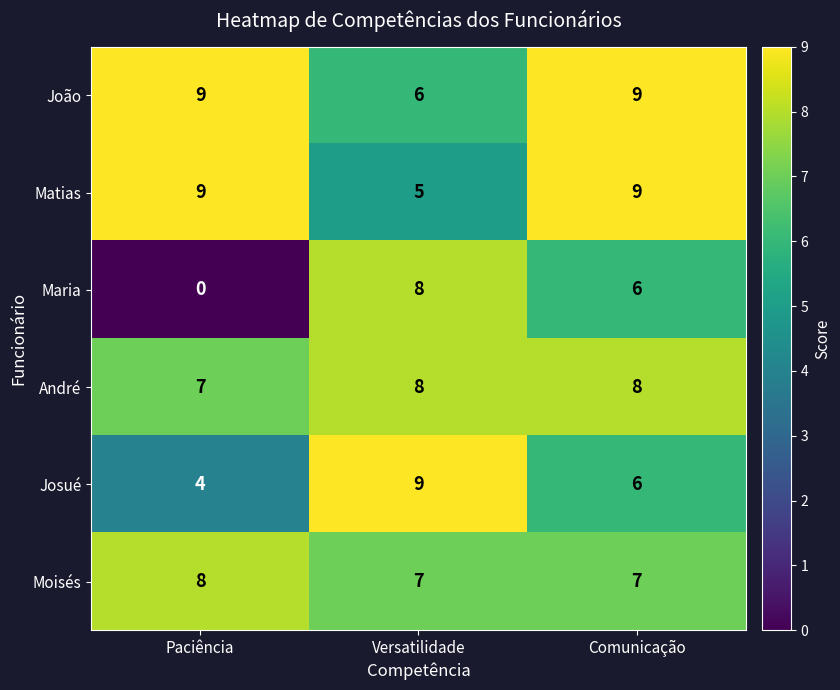

Which series has the largest total across all categories?

João